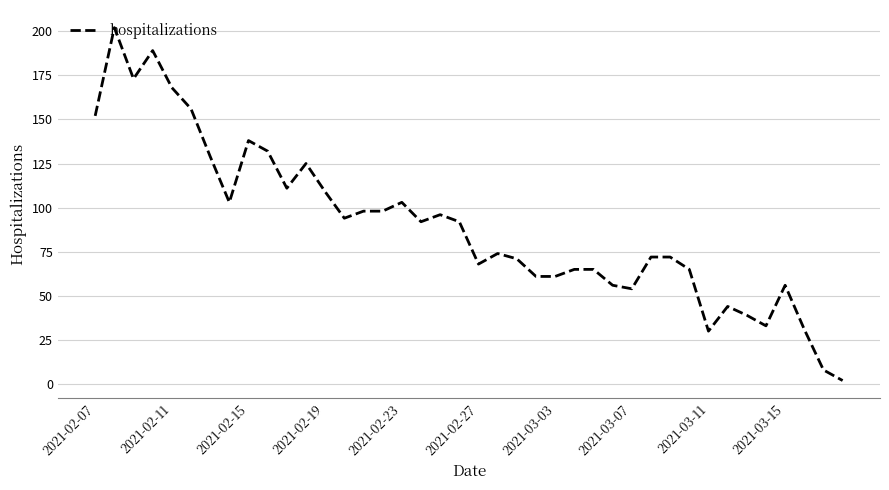

What is the difference between the maximum and minimum values?

200